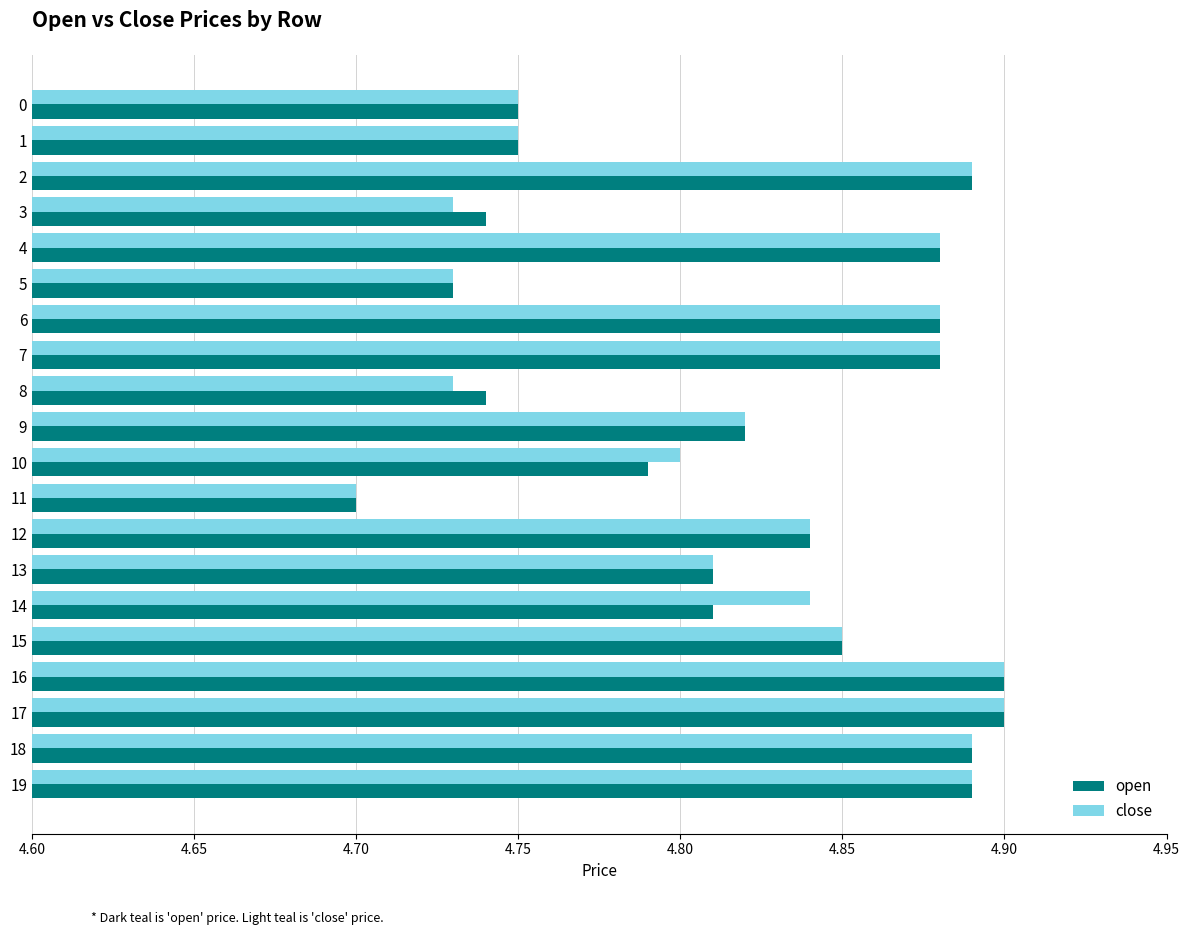

What is the total value across all series at 15?

9.7